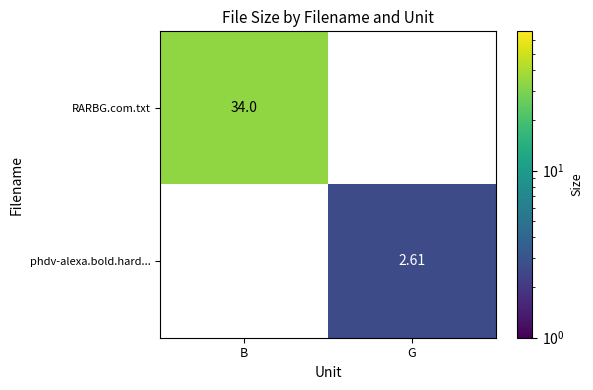

Which category has the highest value in the RARBG.com.txt series?

B